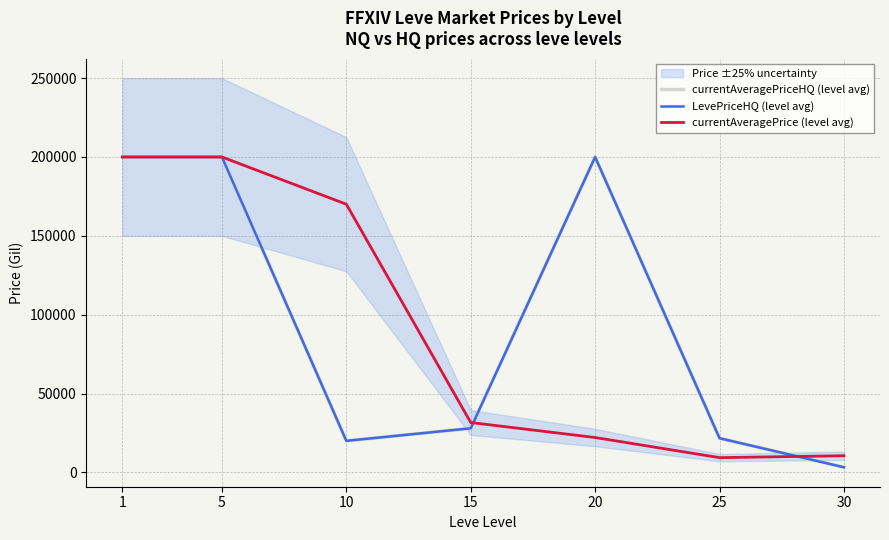

Rank the series at 15 from highest to lowest value.

currentAveragePrice (level avg), currentAveragePriceHQ (level avg), LevePriceHQ (level avg)